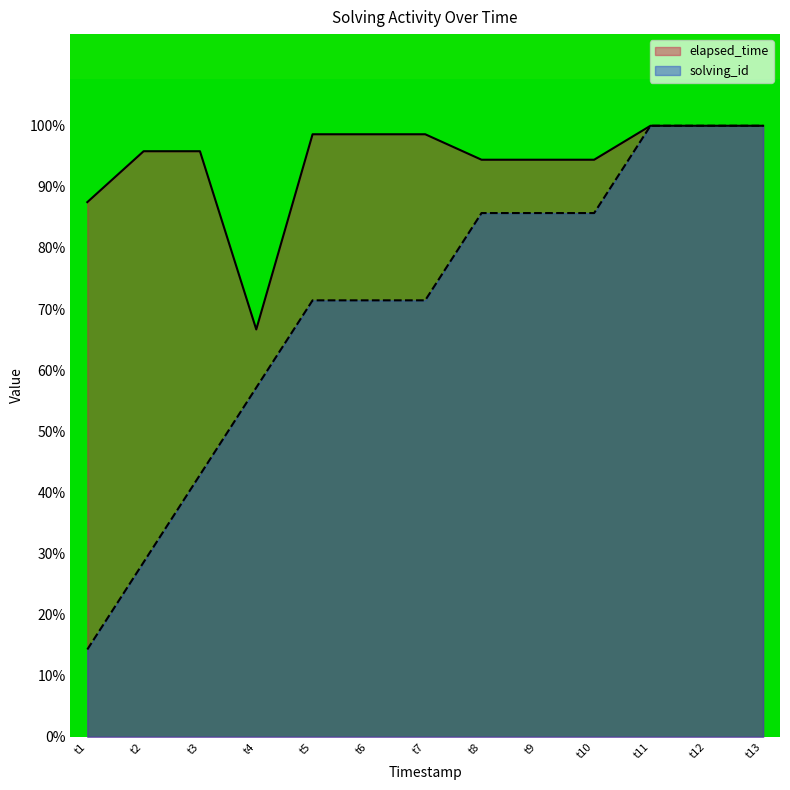

Count the number of categories in the chart.

13